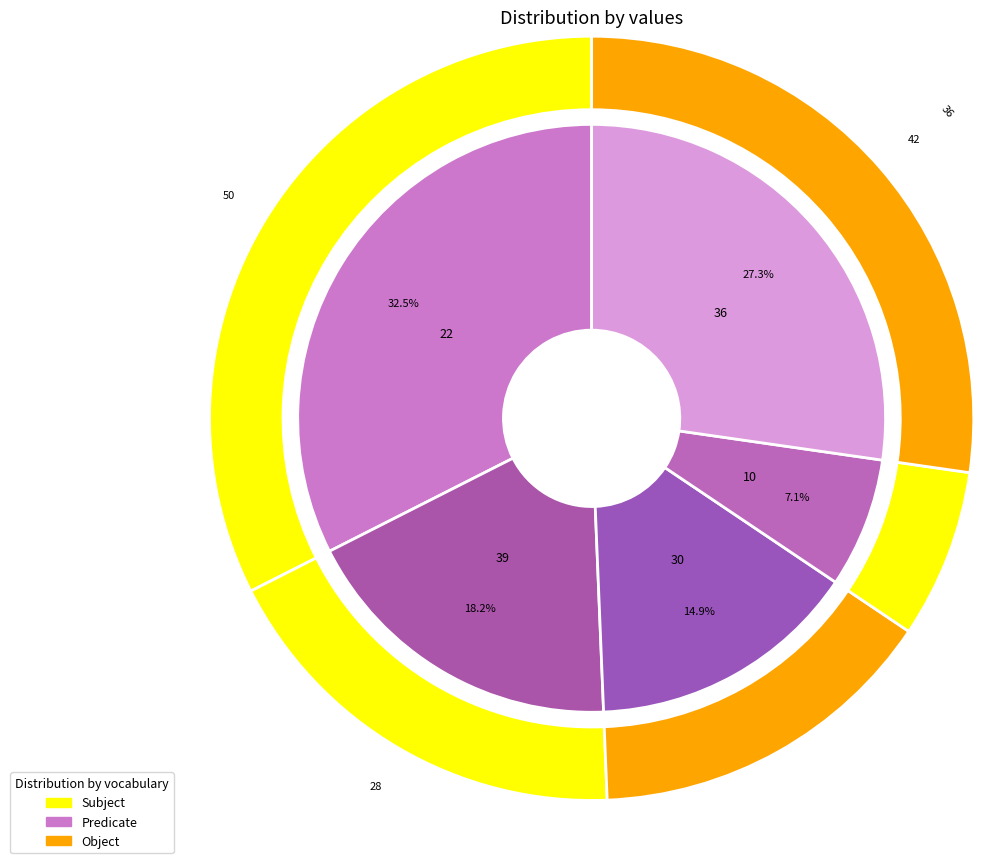

What is the total percentage of 10 and 30?

22.1%